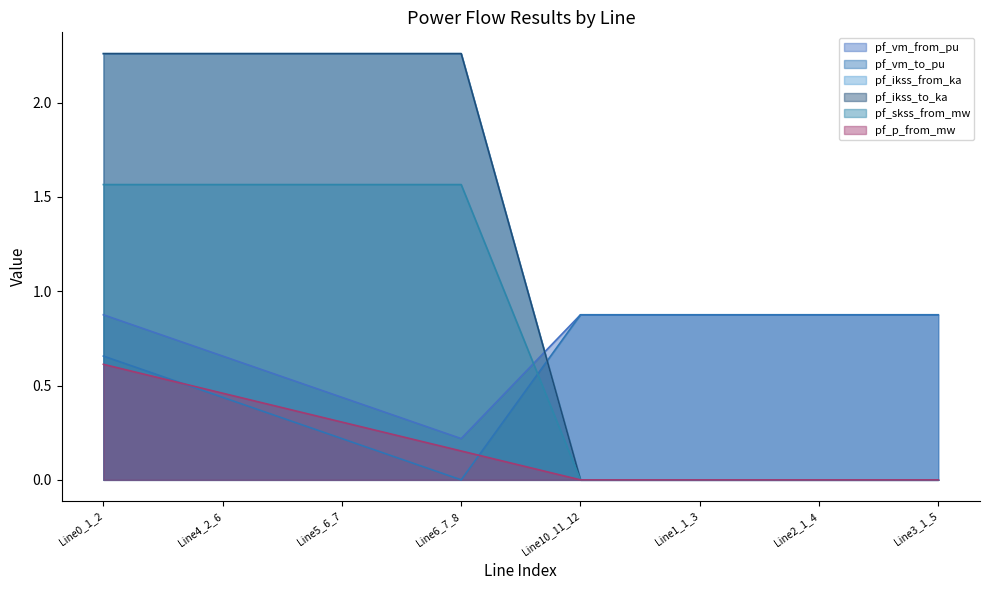

Rank the series at Line4_2_6 from lowest to highest value.

pf_vm_to_pu, pf_p_from_mw, pf_vm_from_pu, pf_skss_from_mw, pf_ikss_from_ka, pf_ikss_to_ka